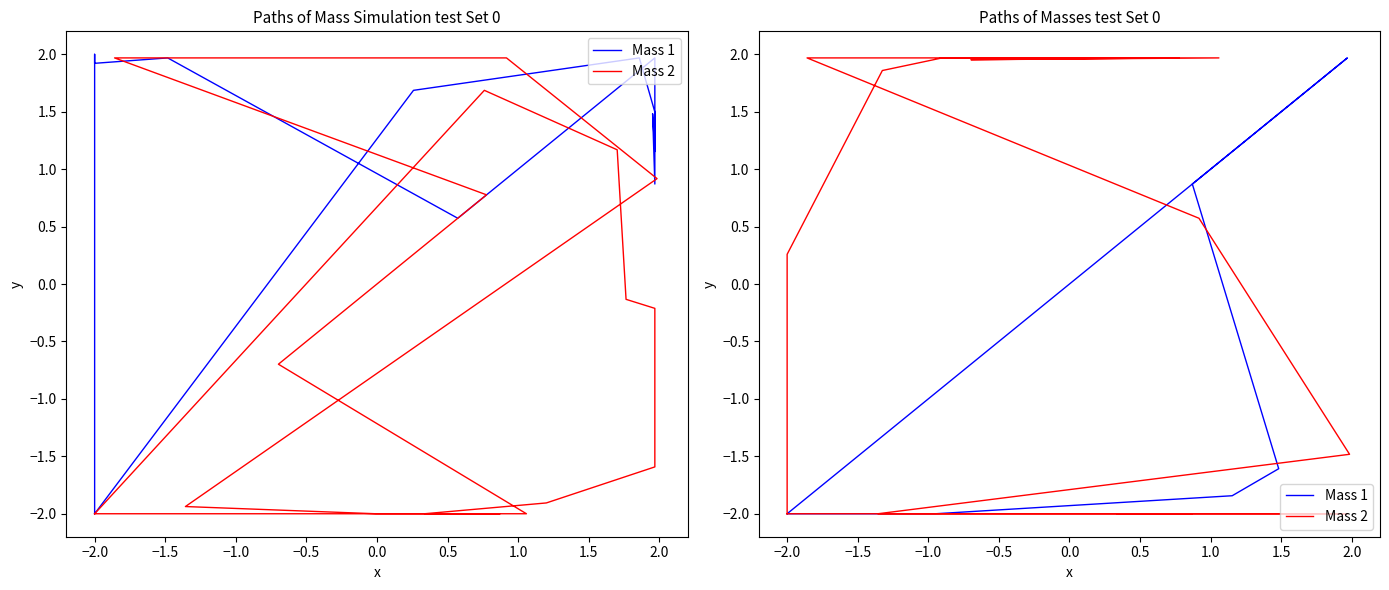

Is the value of Mass 2 at 15 greater than the value of Mass 1 at 12?

Yes